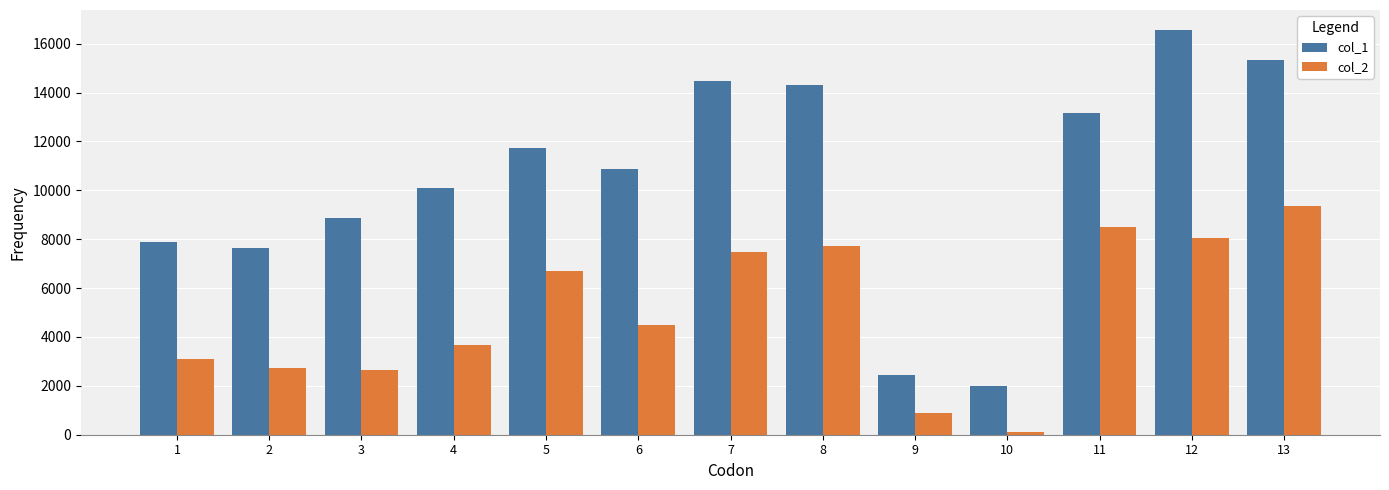

What is the lowest value of the col_1 series?

1987.3